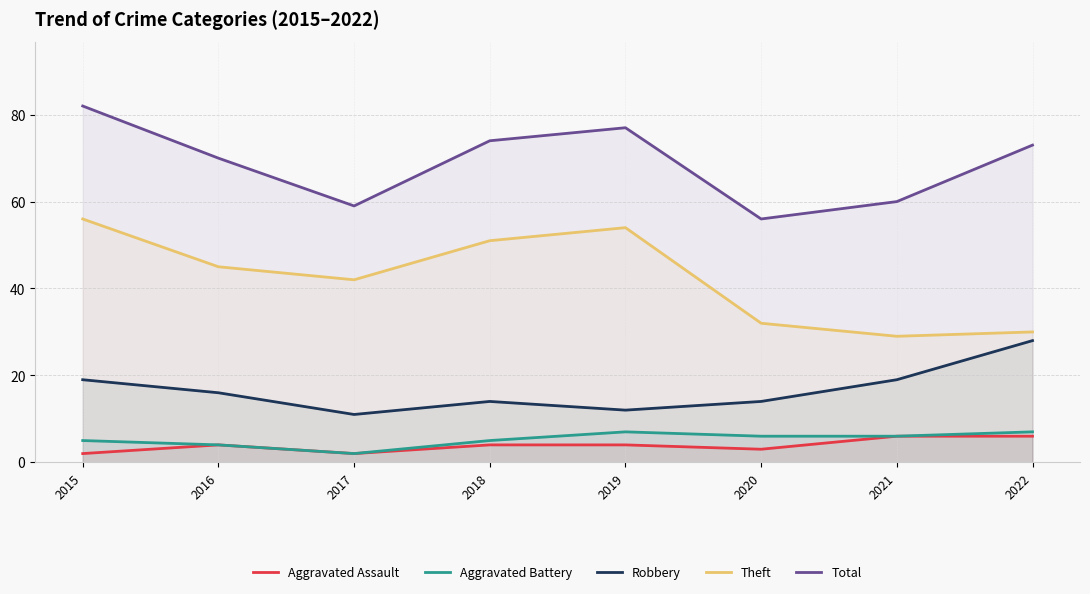

Count the number of categories in the chart.

8